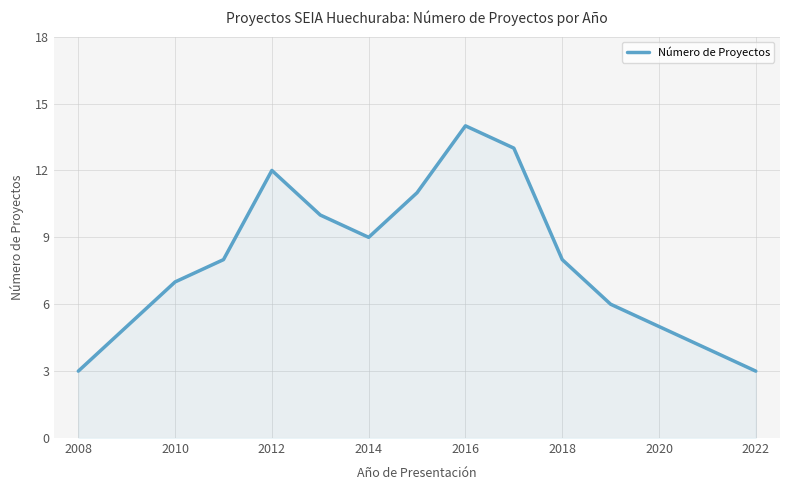

What is the difference between the second highest and minimum values?

10